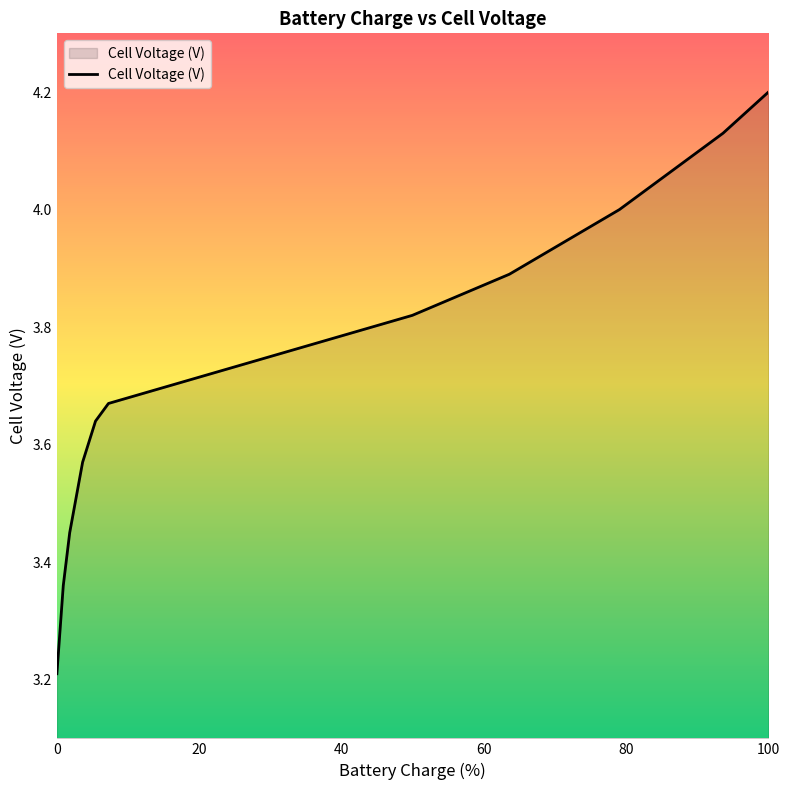

What is the difference between the maximum and minimum values?

1.0